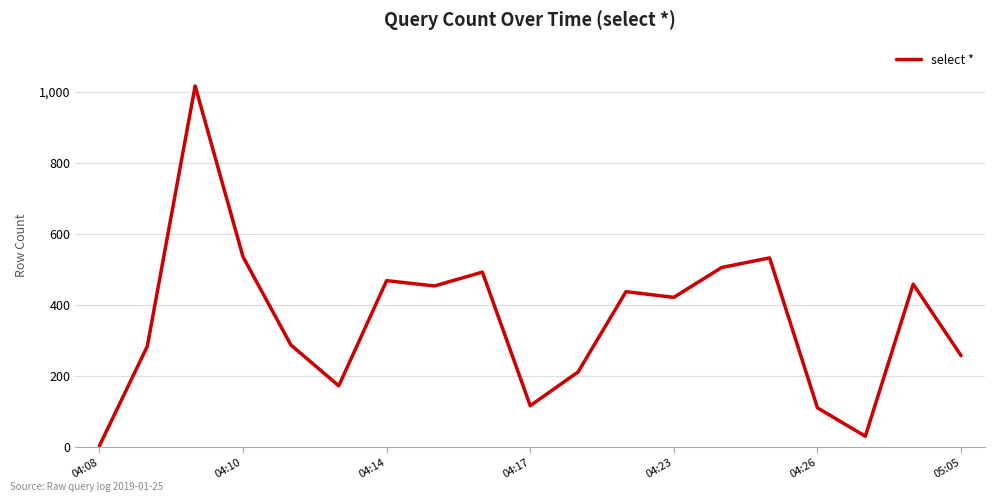

What is the greatest value displayed?

1016